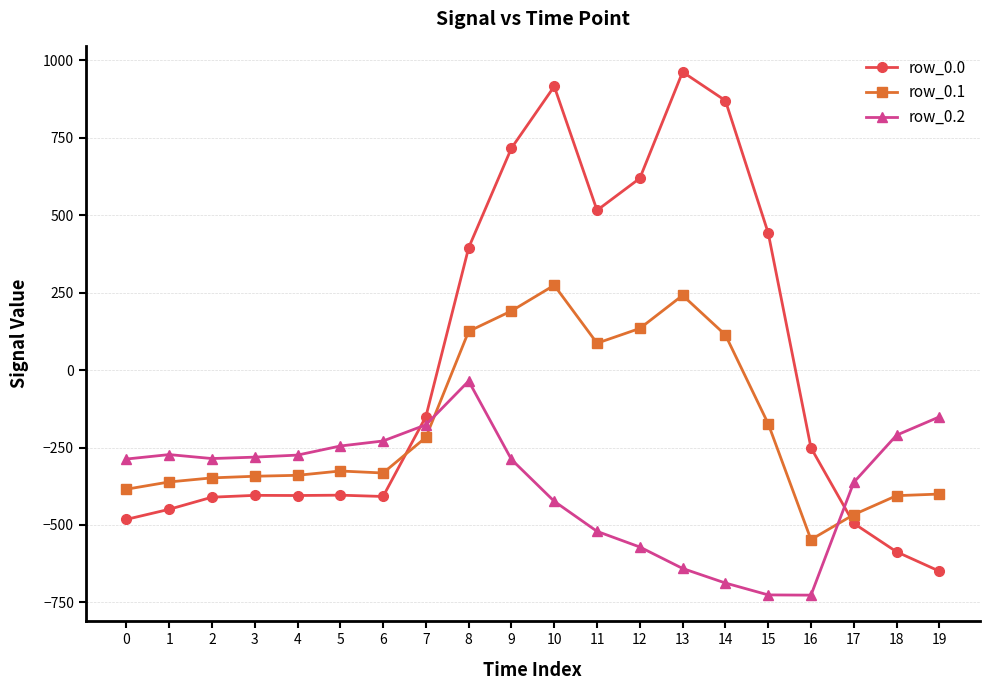

The row_0.0 series shows 194.3 at 8. True or false?

False